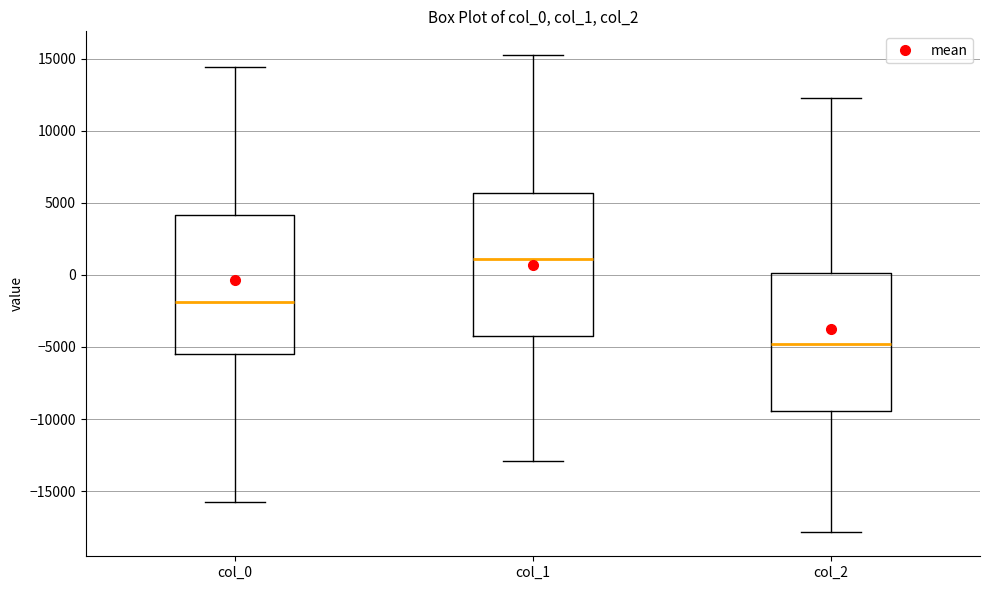

Where does the upper whisker of the box for col_2 end on the y-axis? The values are not printed on the chart, so give them approximately, as read against the axis.

12500